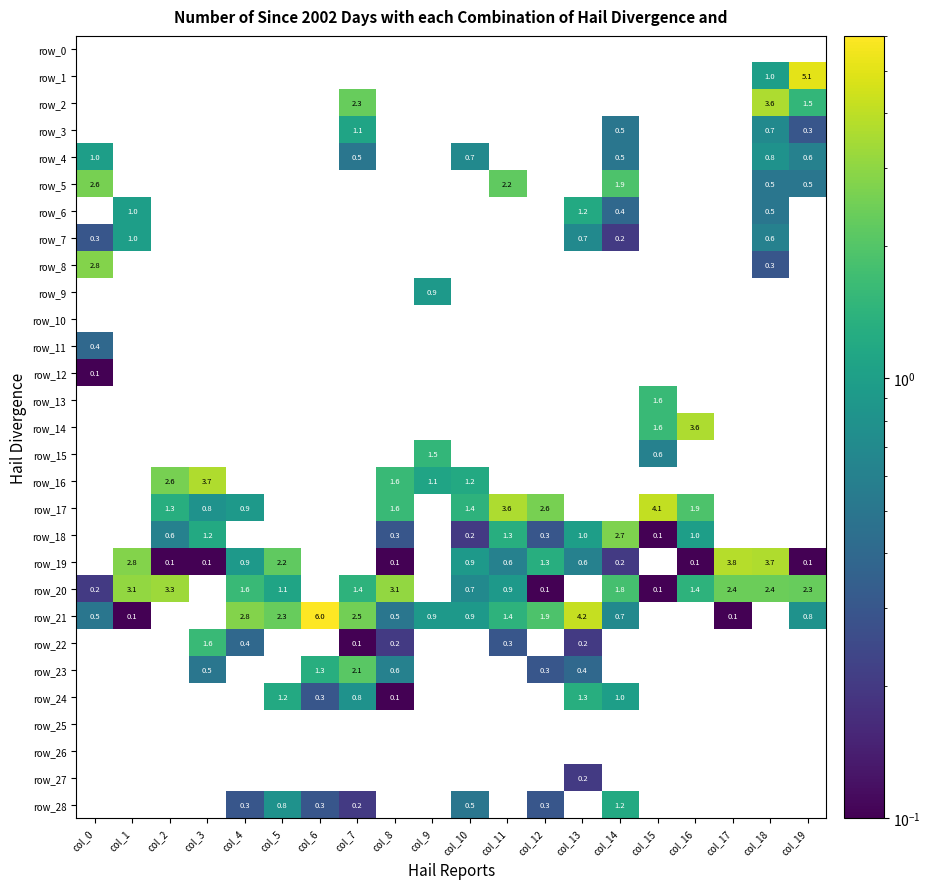

Between col_1 and col_5, which is larger?

col_5